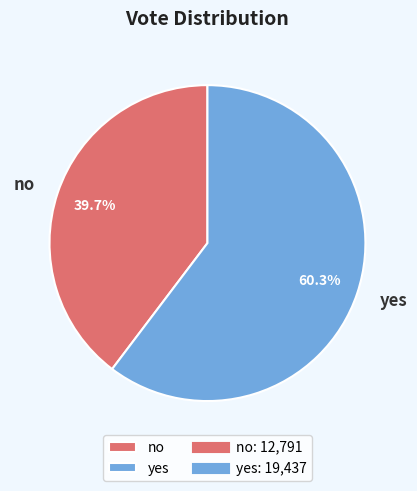

How many segments does this pie chart have?

2